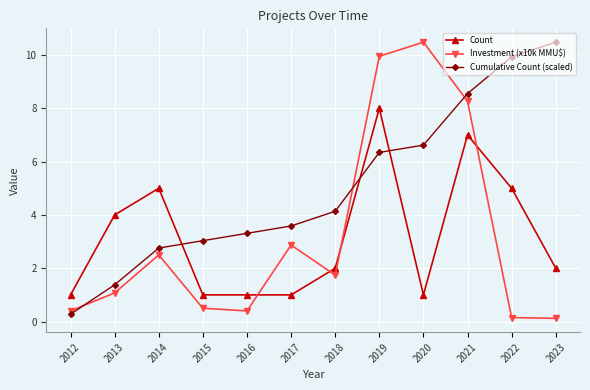

Between which two adjacent categories do Count and Cumulative Count (scaled) first intersect?

2014 and 2015